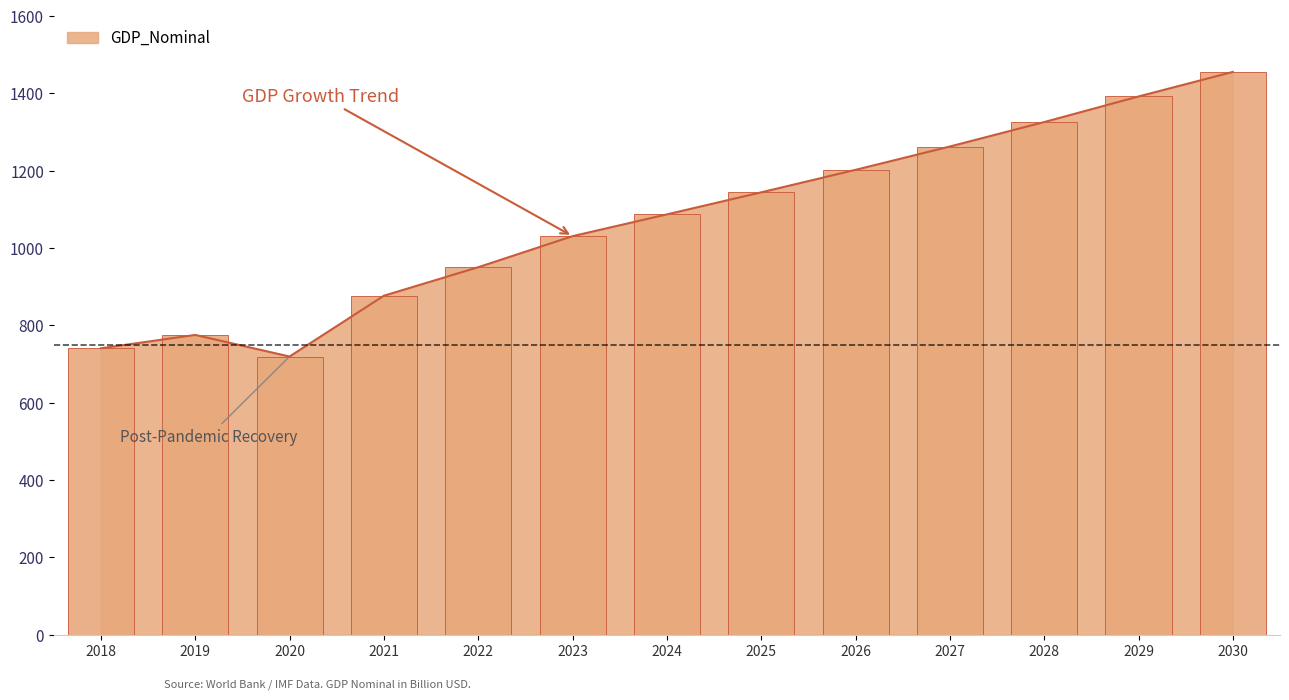

What is the value of the 3rd bar from the left?

719.5